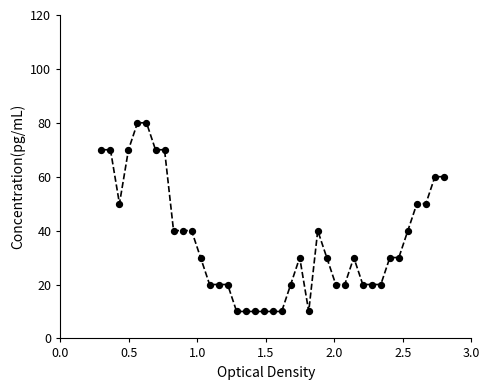

What is the greatest value displayed?

80